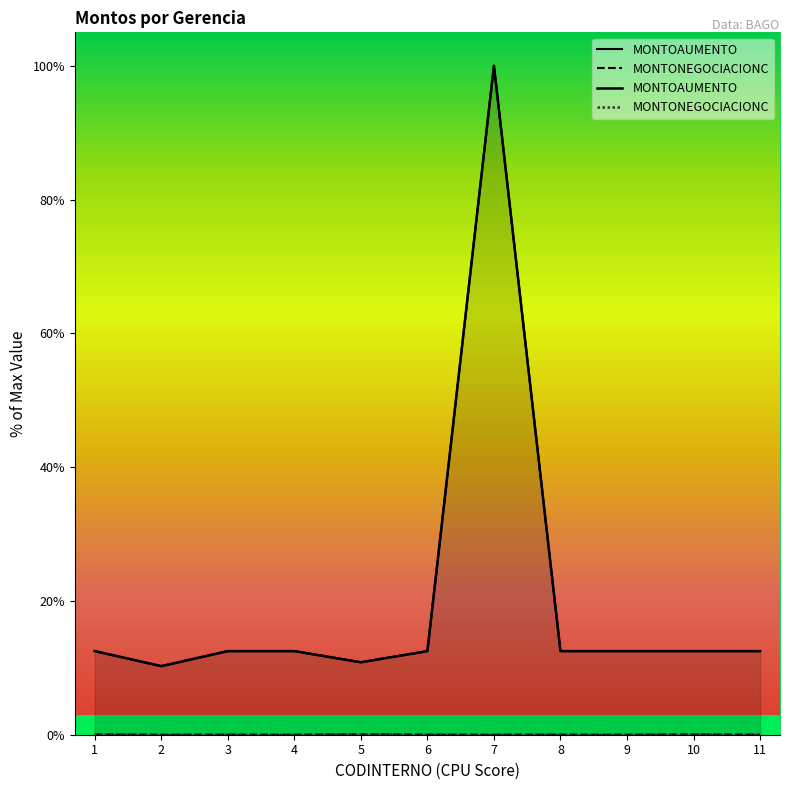

Reading left to right, transcribe all the data shown in this chart.

MONTOAUMENTO: 12.5	10.3	12.5	12.5	10.8	12.5	100.0	12.5	12.5	12.5	12.5
MONTONEGOCIACIONC: 0.0	0.0	0.0	0.0	0.1	0.0	0.0	0.0	0.0	0.0	0.0